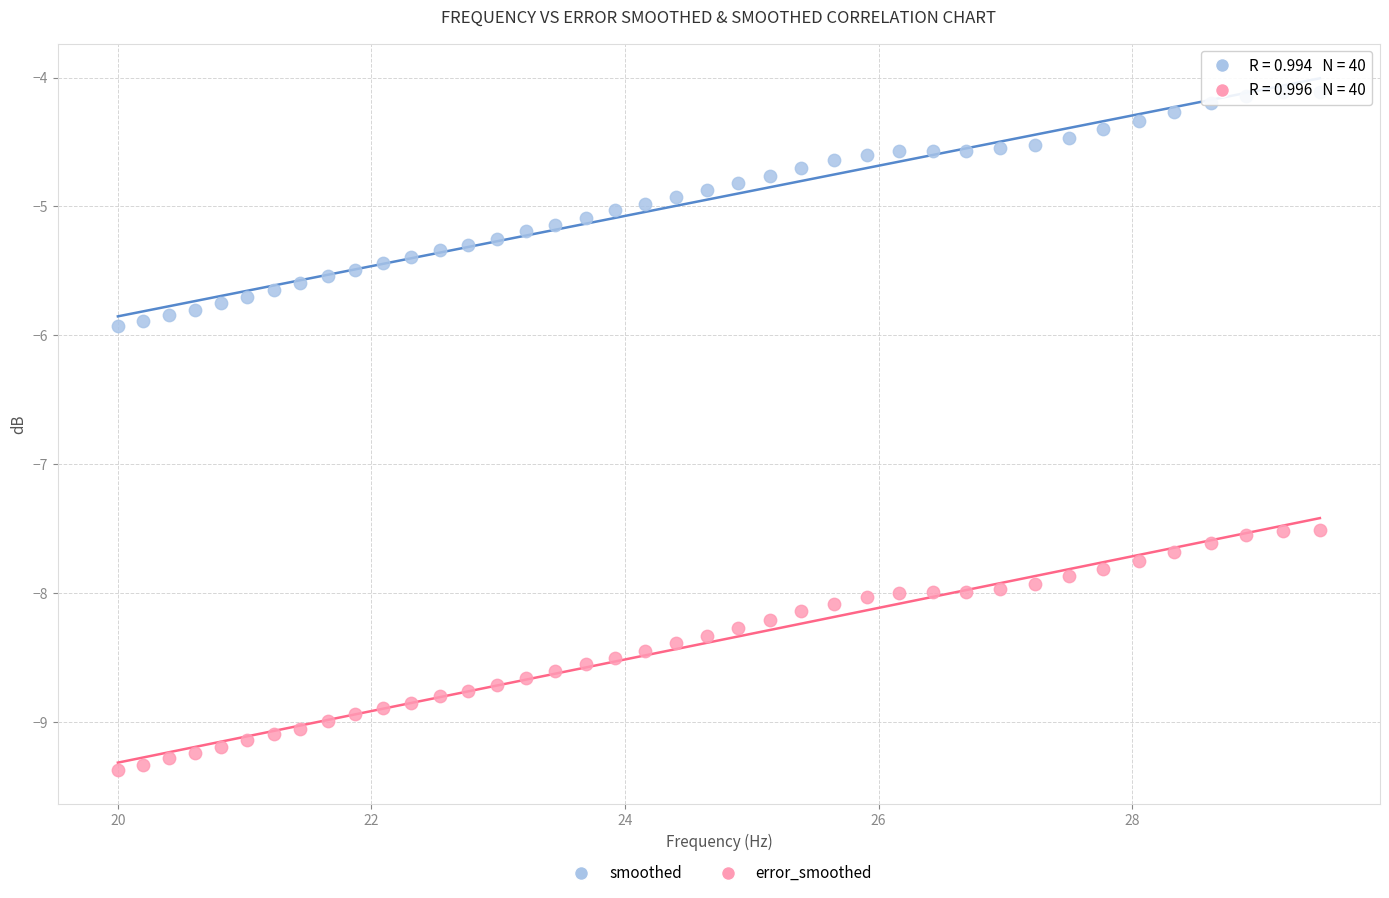

Which series reaches the maximum Y coordinate?

smoothed